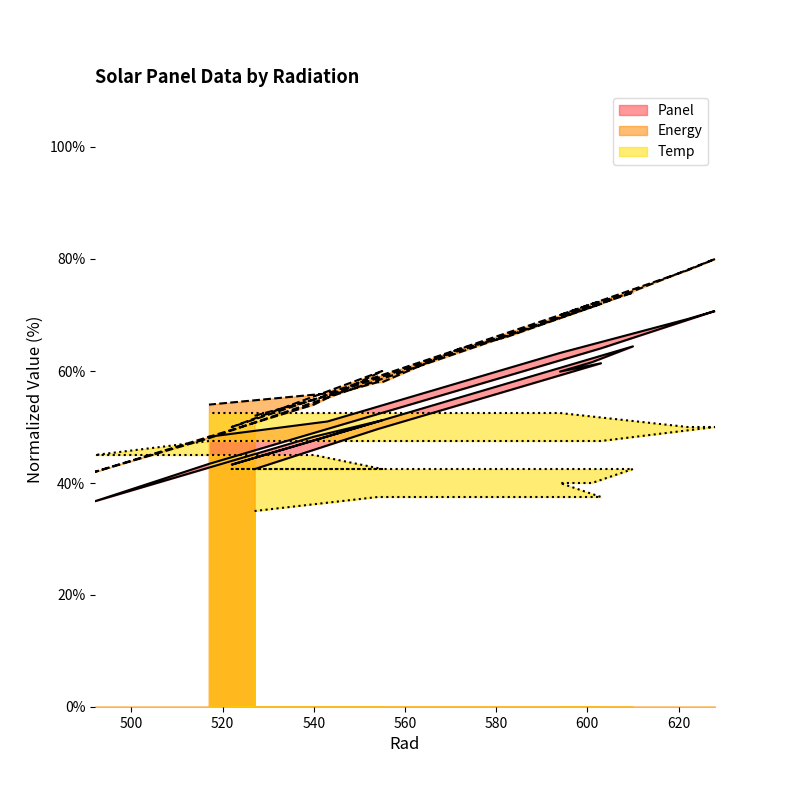

True or false: Panel and Energy intersect in this chart.

False